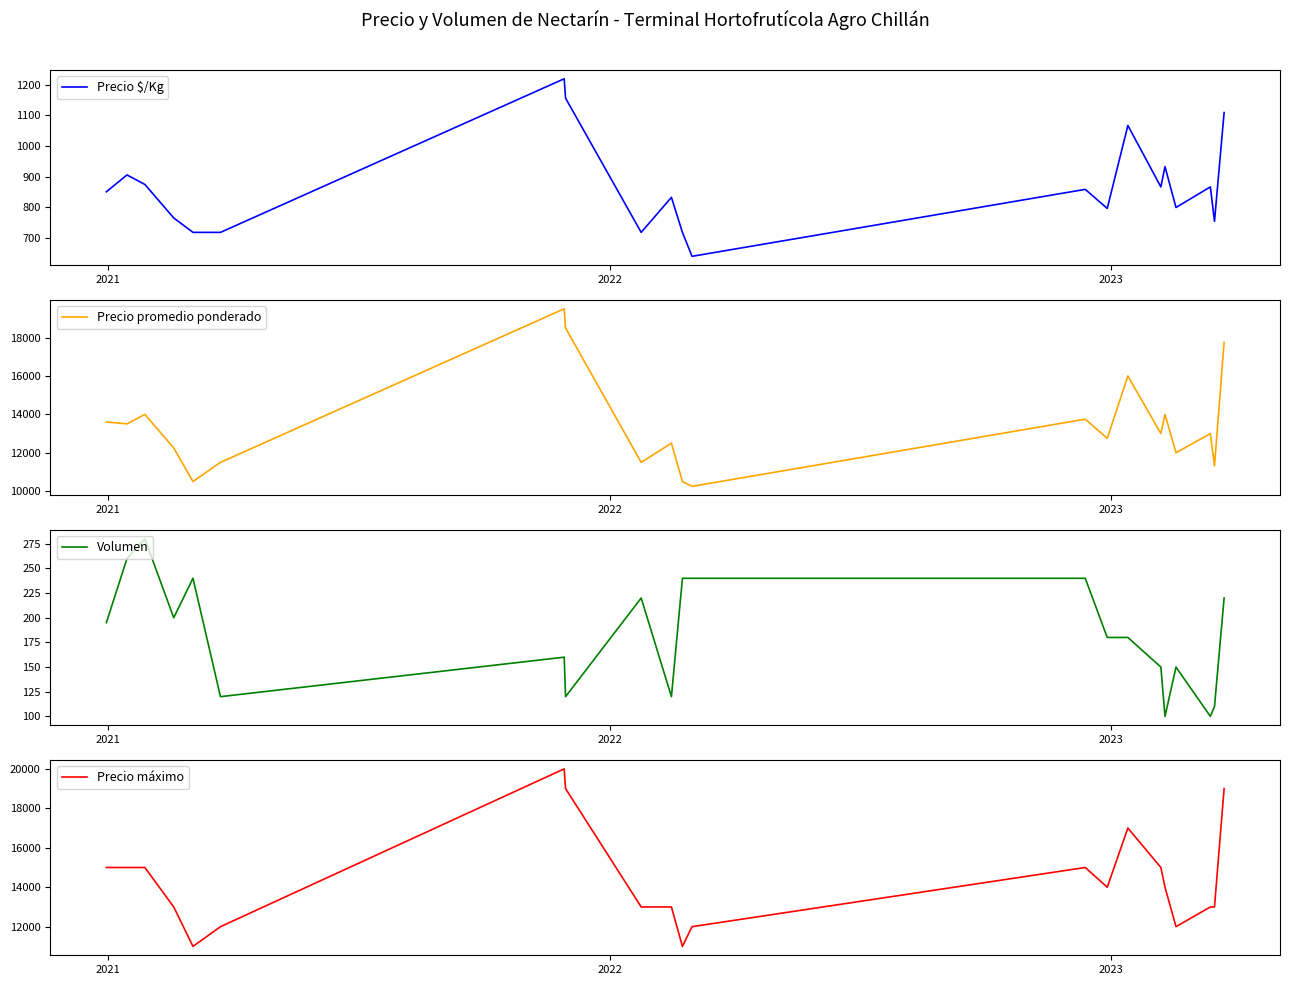

List the series in order of their peak value, highest first.

Precio máximo, Precio promedio ponderado, Precio $/Kg, Volumen